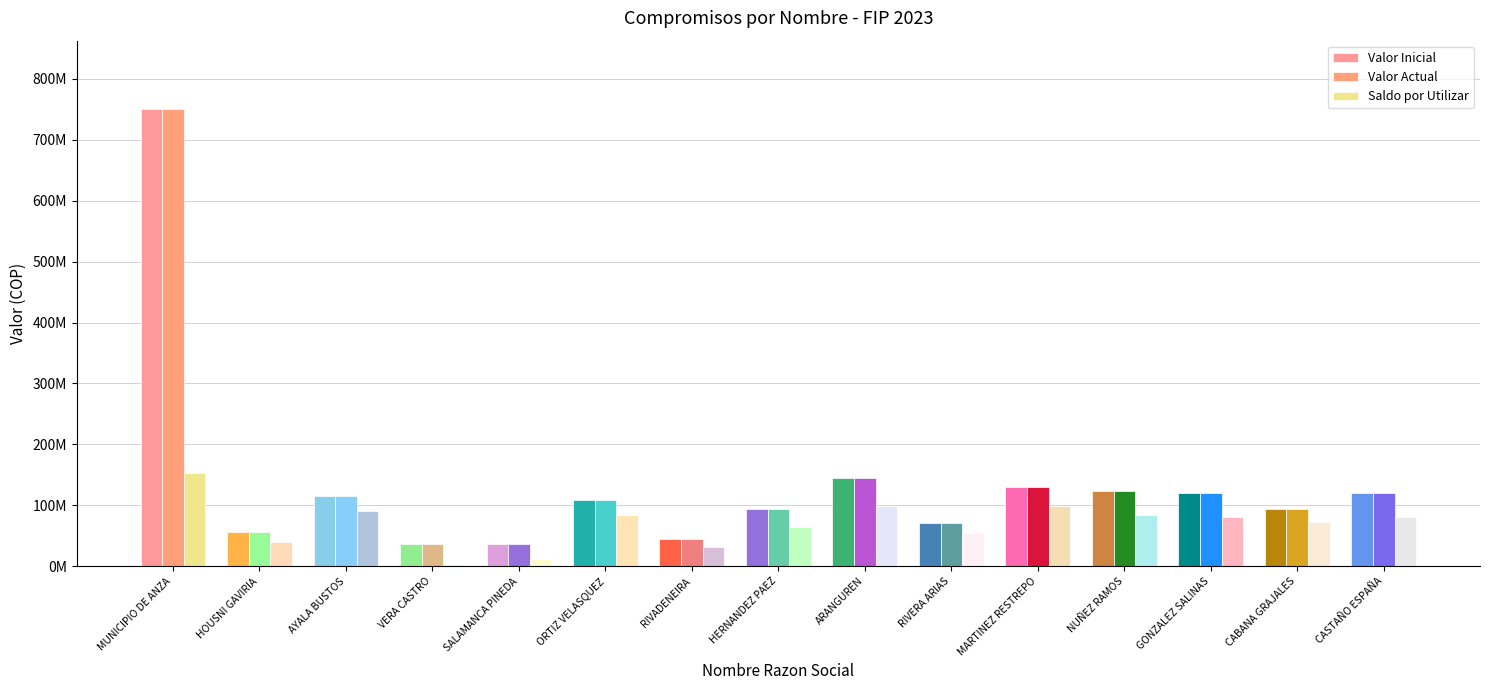

Reading right to left, transcribe all the data shown in this chart.

Valor Inicial: 120700000	94666667	120700000	124250000	130166667	71200000	145140000	94666667	45500000	108500000	37200000	37200000	116000000	56676667	750000000
Valor Actual: 120700000	94666667	120700000	124250000	130166667	71200000	145140000	94666667	45240000	108500000	37200000	37200000	116000000	56676667	750000000
Saldo por Utilizar: 81600000	72000000	81600000	84000000	99000000	54000000	98400000	64000000	31070000	83390000	12400000	3410000	90000000	39526667	152320261